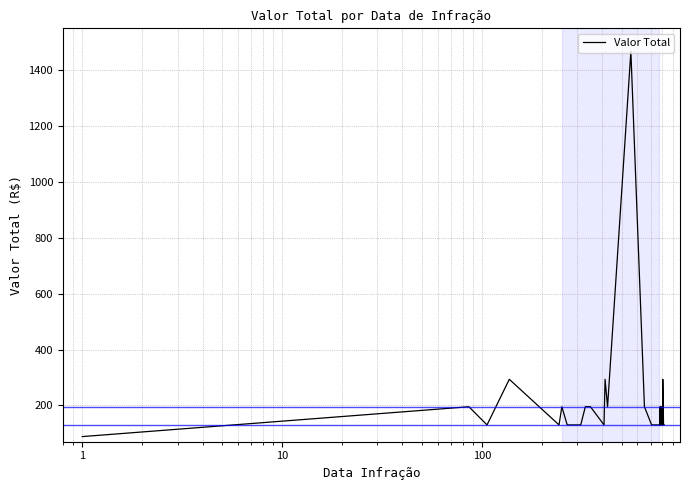

What is the value of the 40th point from the left?

130.2